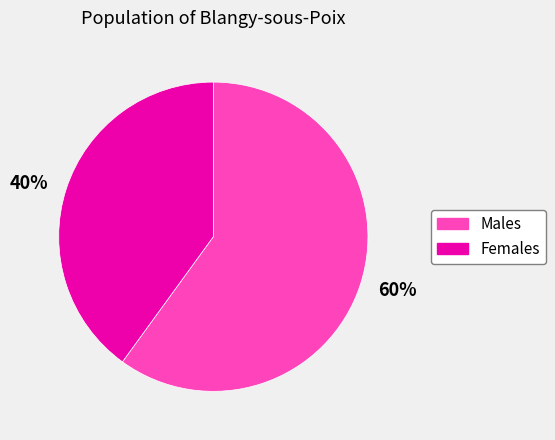

Which category has the biggest portion of the pie?

60%